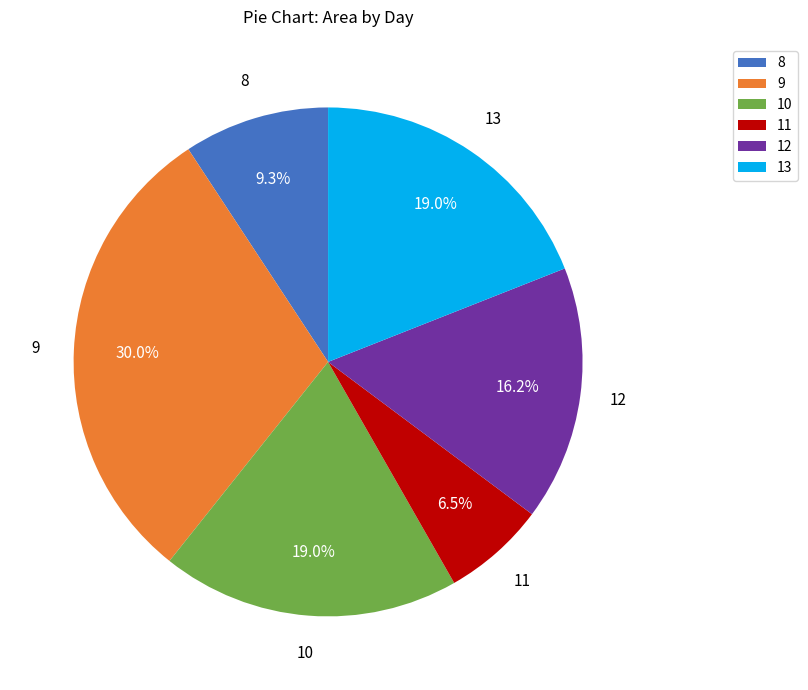

Is there a majority slice in this chart?

No